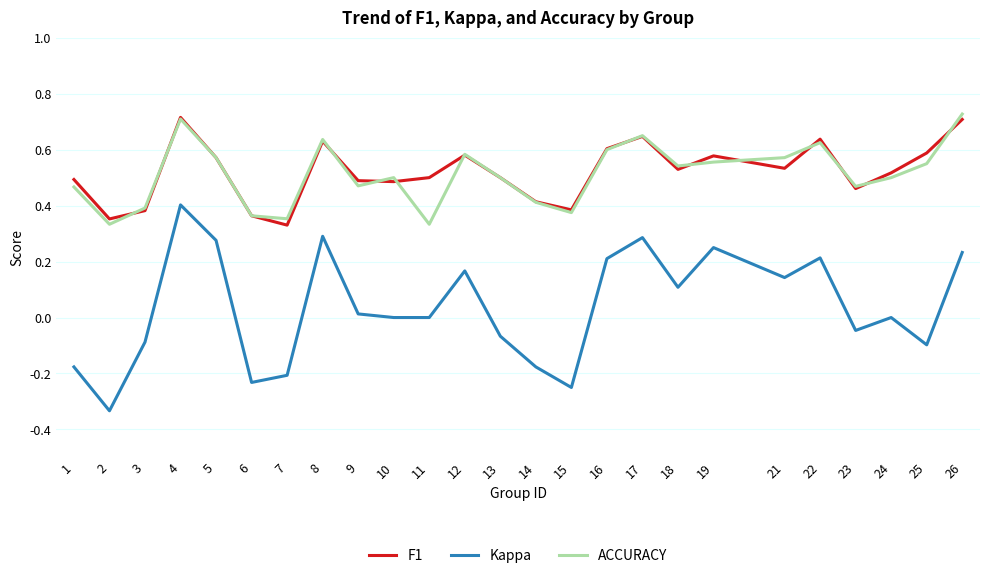

How many series are shown in this chart?

3